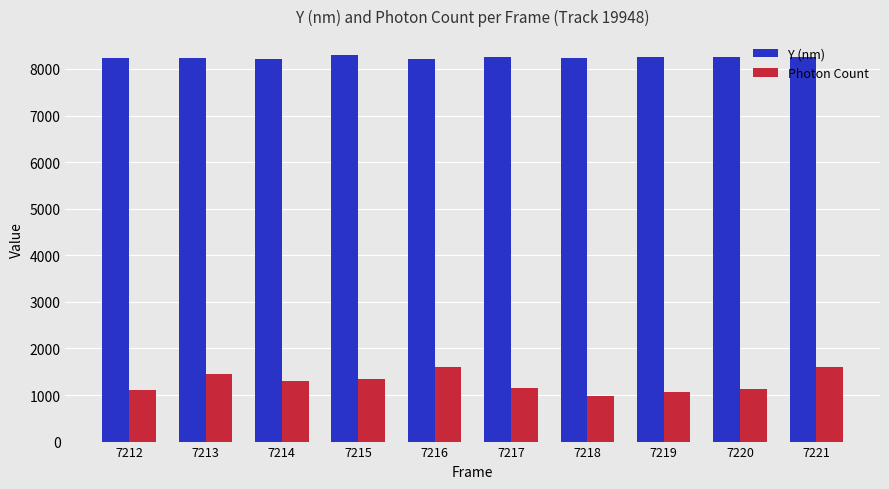

At 7215, list the series in order from largest to smallest.

Y (nm), Photon Count